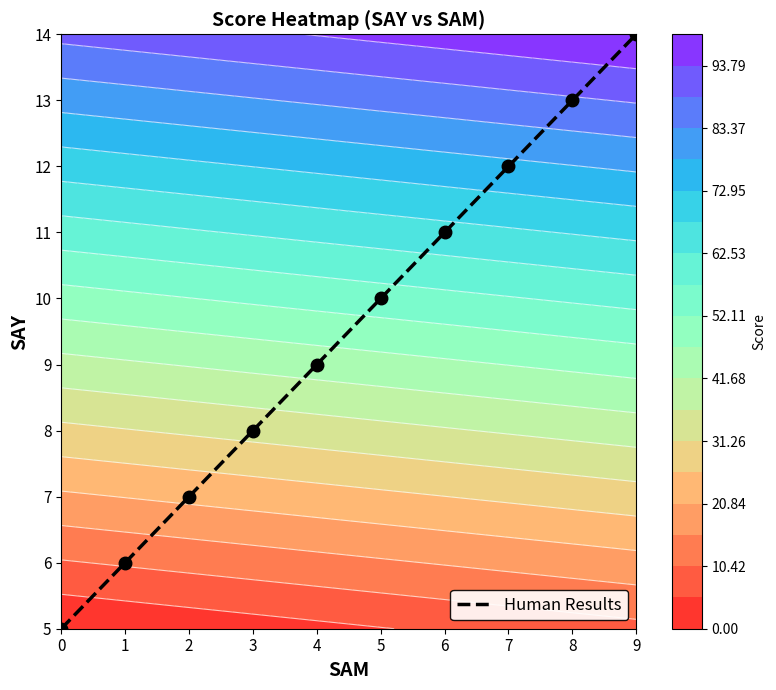

What is the greatest value displayed?

14